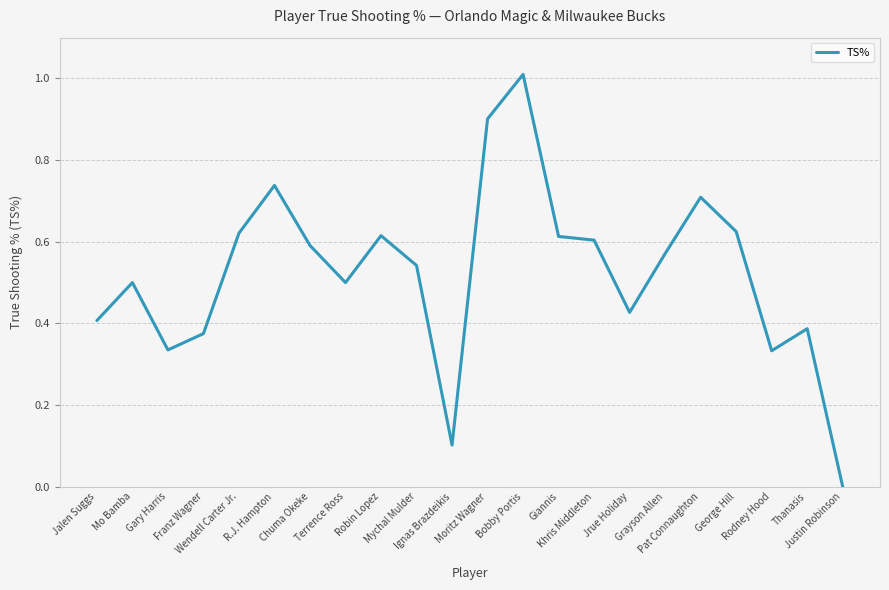

Is it true that the value at Mychal Mulder is 0.3?

False